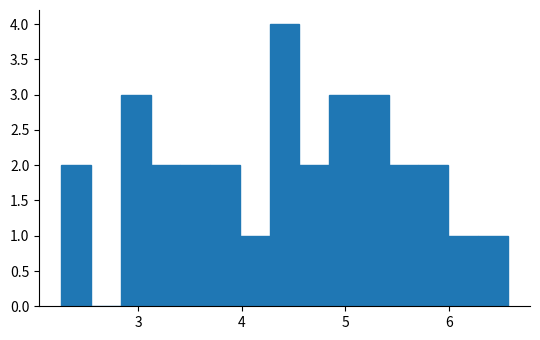

Read against the x-axis, roughly where is the centre of the tallest bar?

4.4